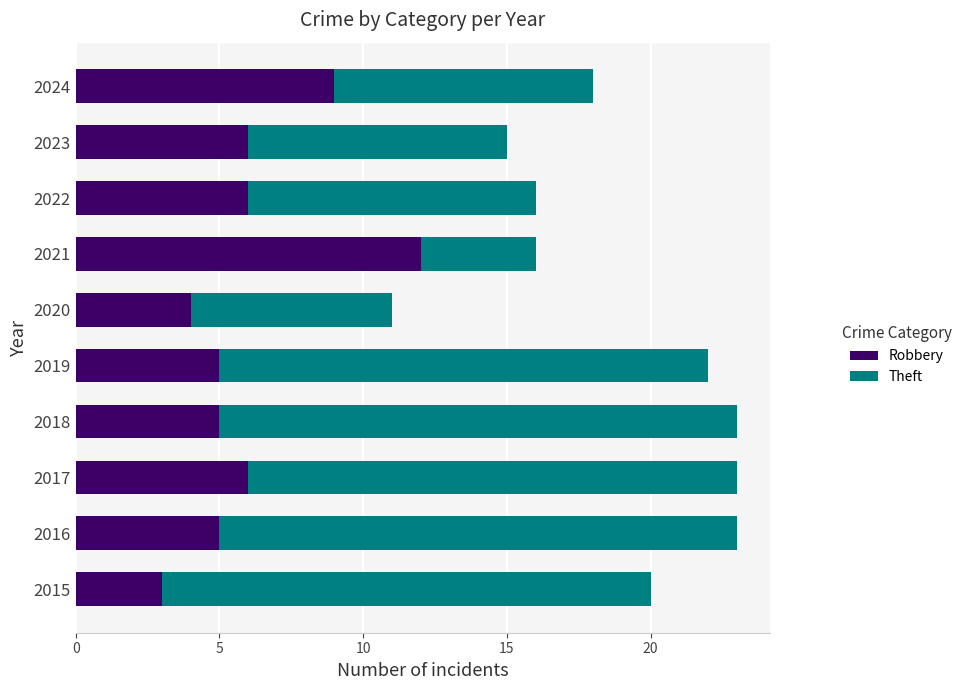

What is the total value across all series at 2019?

22